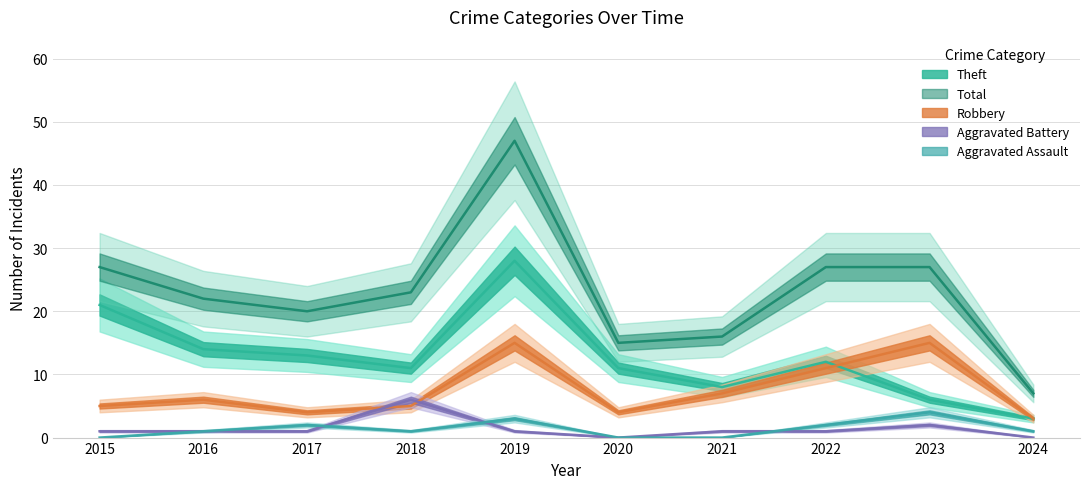

At which category does Total reach its first local peak?

2019